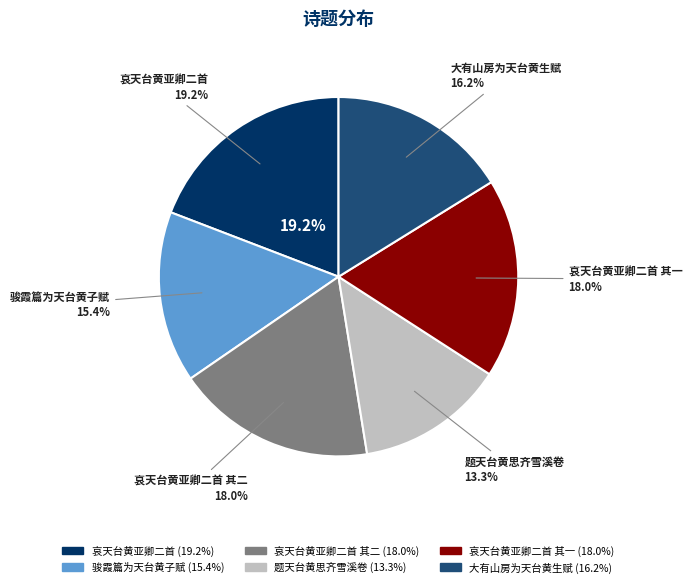

To the nearest percent, what is the average slice percentage?

17%